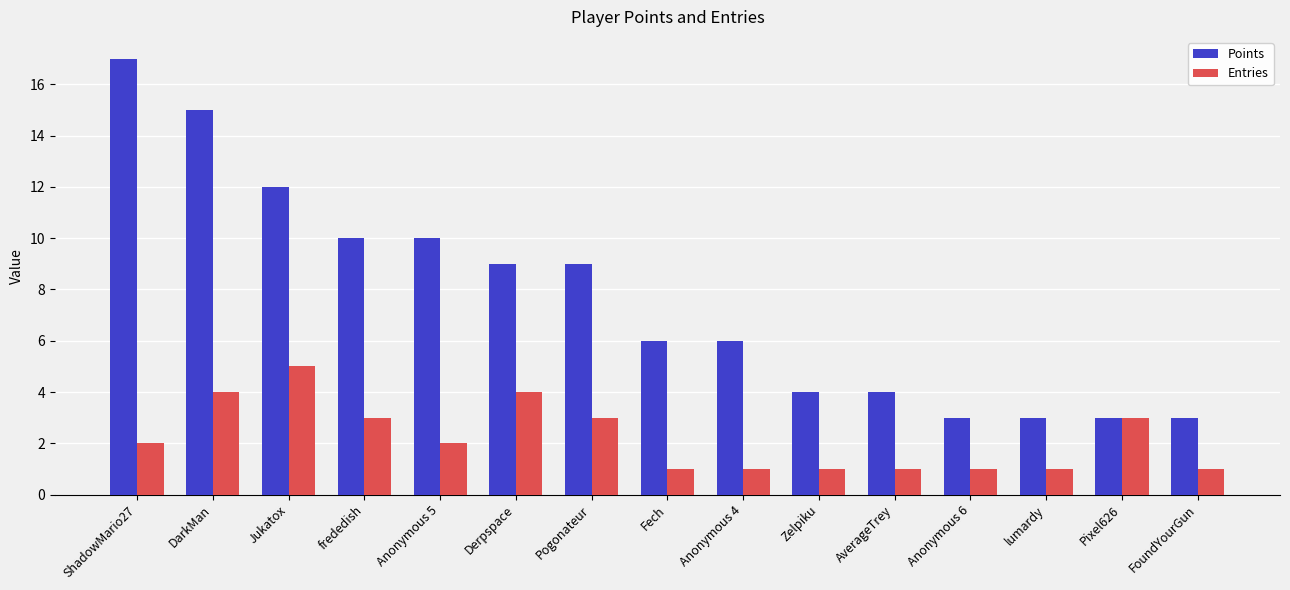

Reading right to left, list all the values displayed in this chart.

Points: FoundYourGun=3	Pixel626=3	lumardy=3	Anonymous 6=3	AverageTrey=4	Zelpiku=4	Anonymous 4=6	Fech=6	Pogonateur=9	Derpspace=9	Anonymous 5=10	frededish=10	Jukatox=12	DarkMan=15	ShadowMario27=17
Entries: FoundYourGun=1	Pixel626=3	lumardy=1	Anonymous 6=1	AverageTrey=1	Zelpiku=1	Anonymous 4=1	Fech=1	Pogonateur=3	Derpspace=4	Anonymous 5=2	frededish=3	Jukatox=5	DarkMan=4	ShadowMario27=2